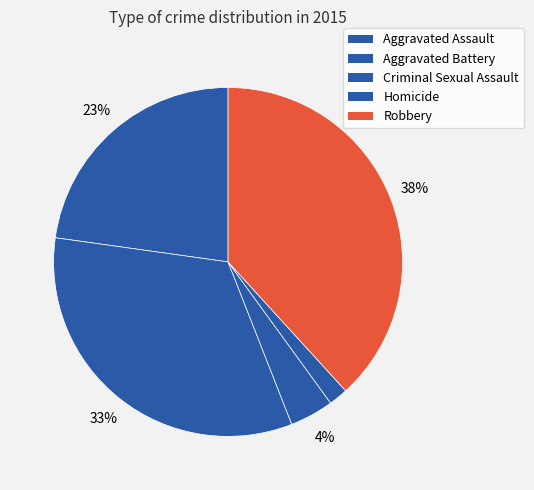

Is there a majority slice in this chart?

No